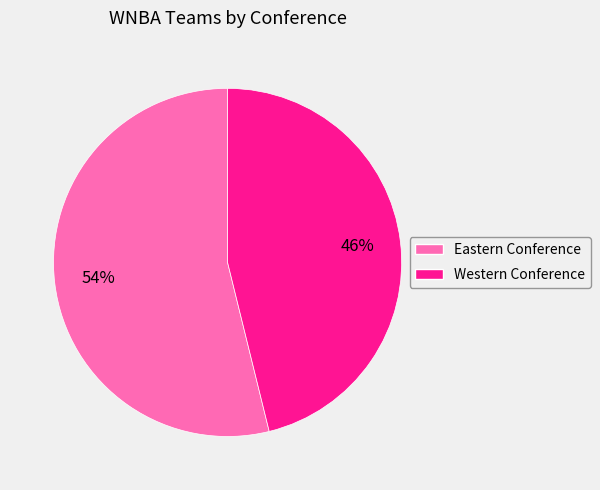

Which has a higher value, Eastern Conference or Western Conference?

Eastern Conference